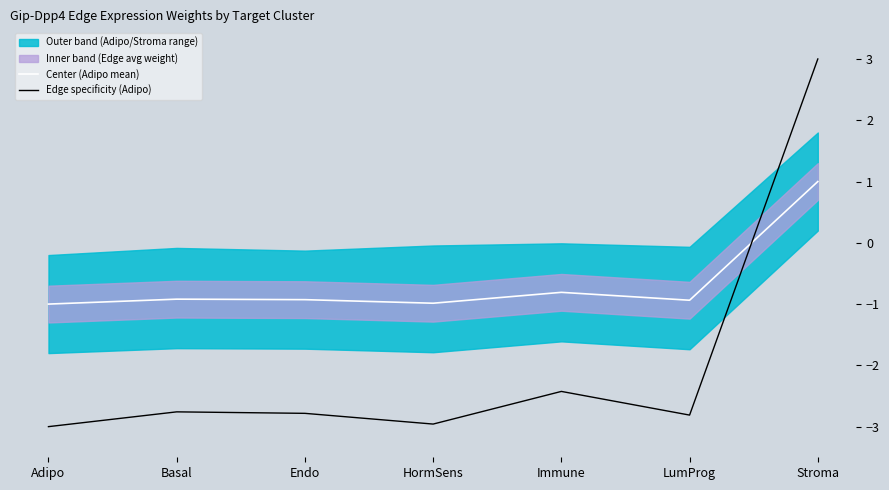

Rank the categories by Edge specificity (Adipo) value from highest to lowest.

Stroma, Immune, Basal, Endo, LumProg, HormSens, Adipo